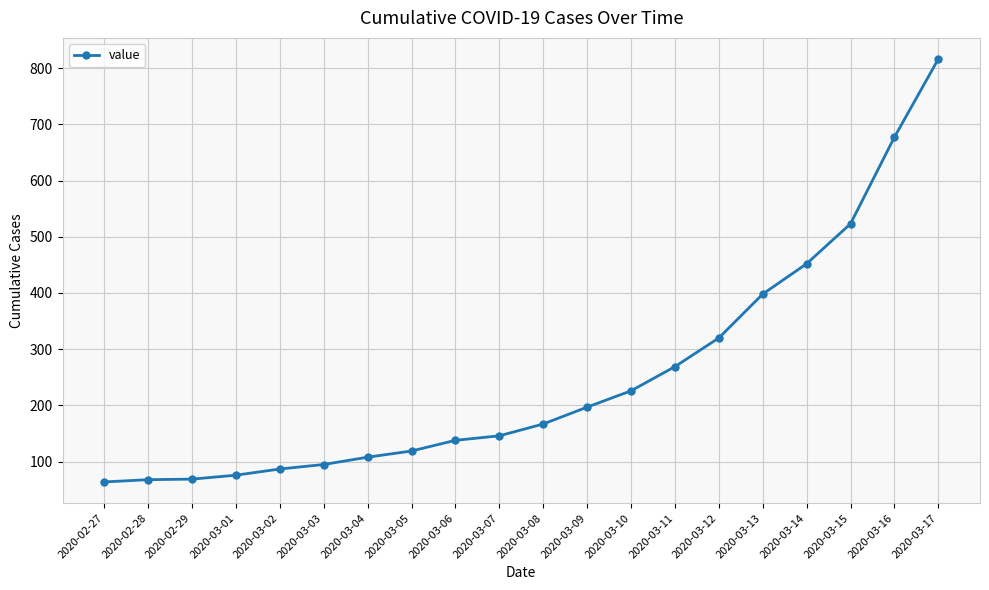

What position from the right is 2020-03-03?

15